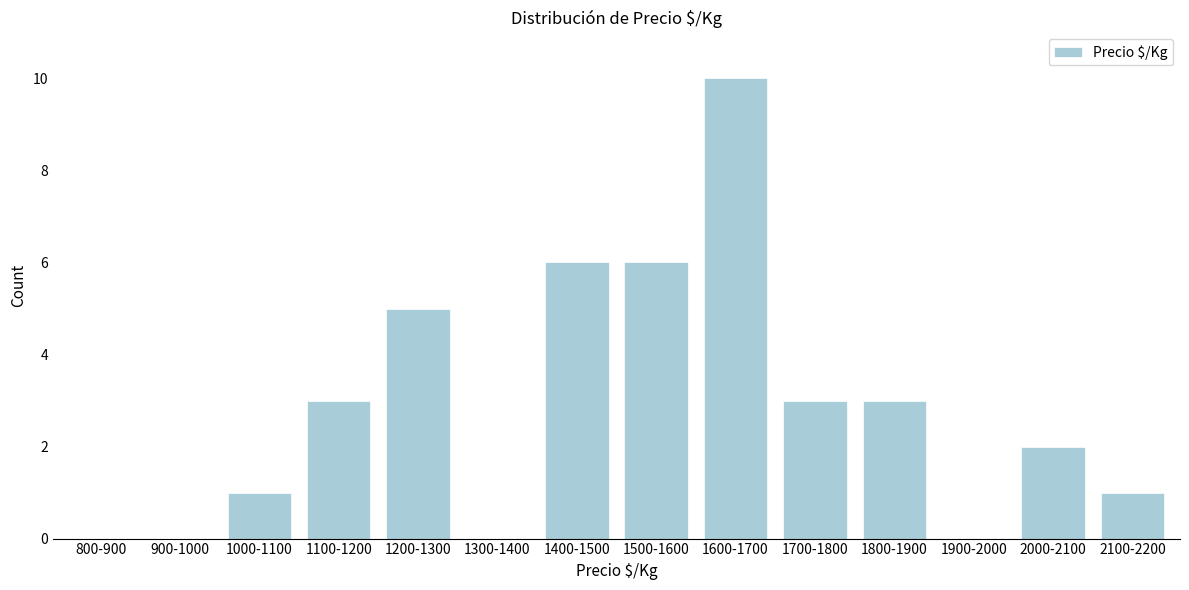

Reading left to right, transcribe all the data shown in this chart.

800-900=0	900-1000=0	1000-1100=1	1100-1200=3	1200-1300=5	1300-1400=0	1400-1500=6	1500-1600=6	1600-1700=10	1700-1800=3	1800-1900=3	1900-2000=0	2000-2100=2	2100-2200=1